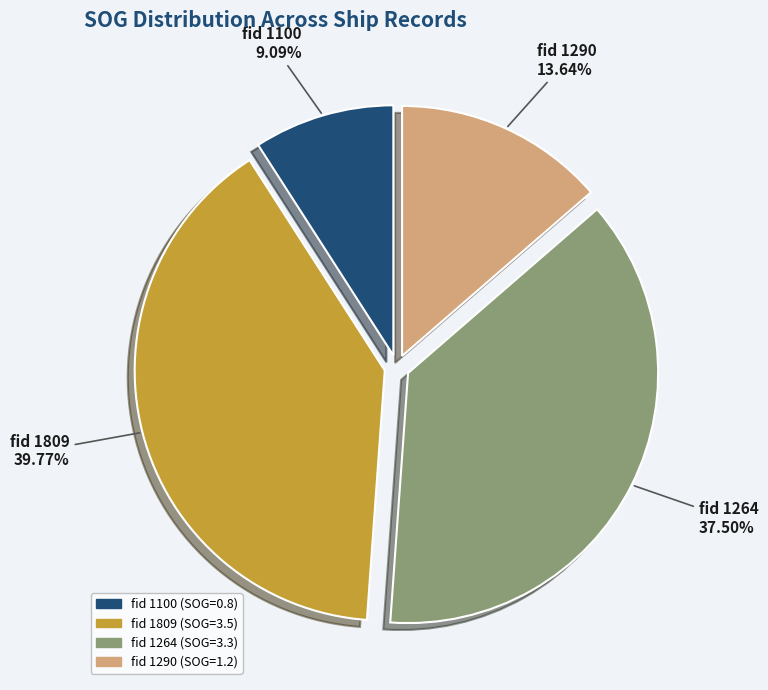

Is there a majority slice in this chart?

No